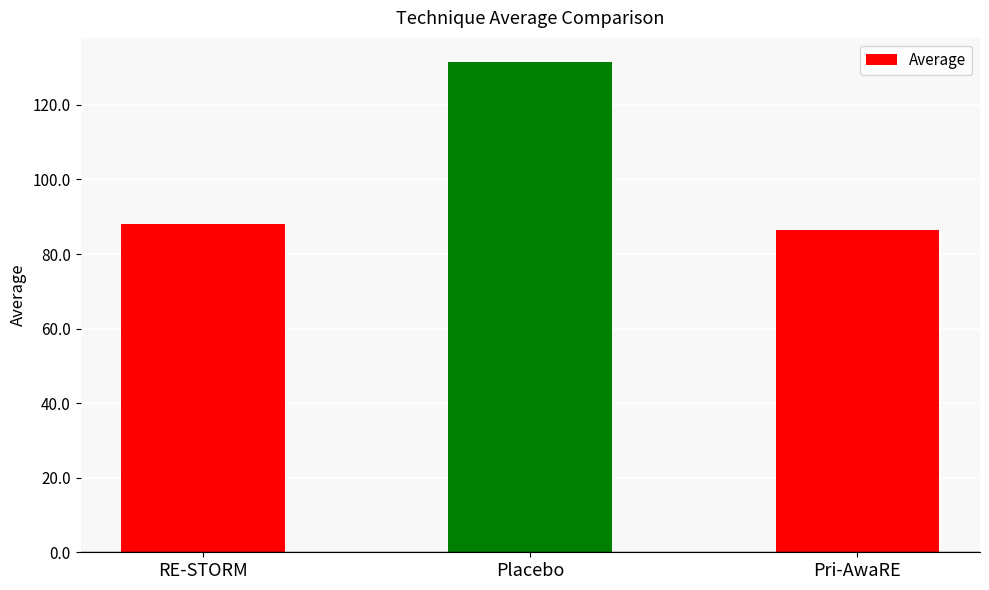

What is the value of the 2nd bar from the left?

131.4